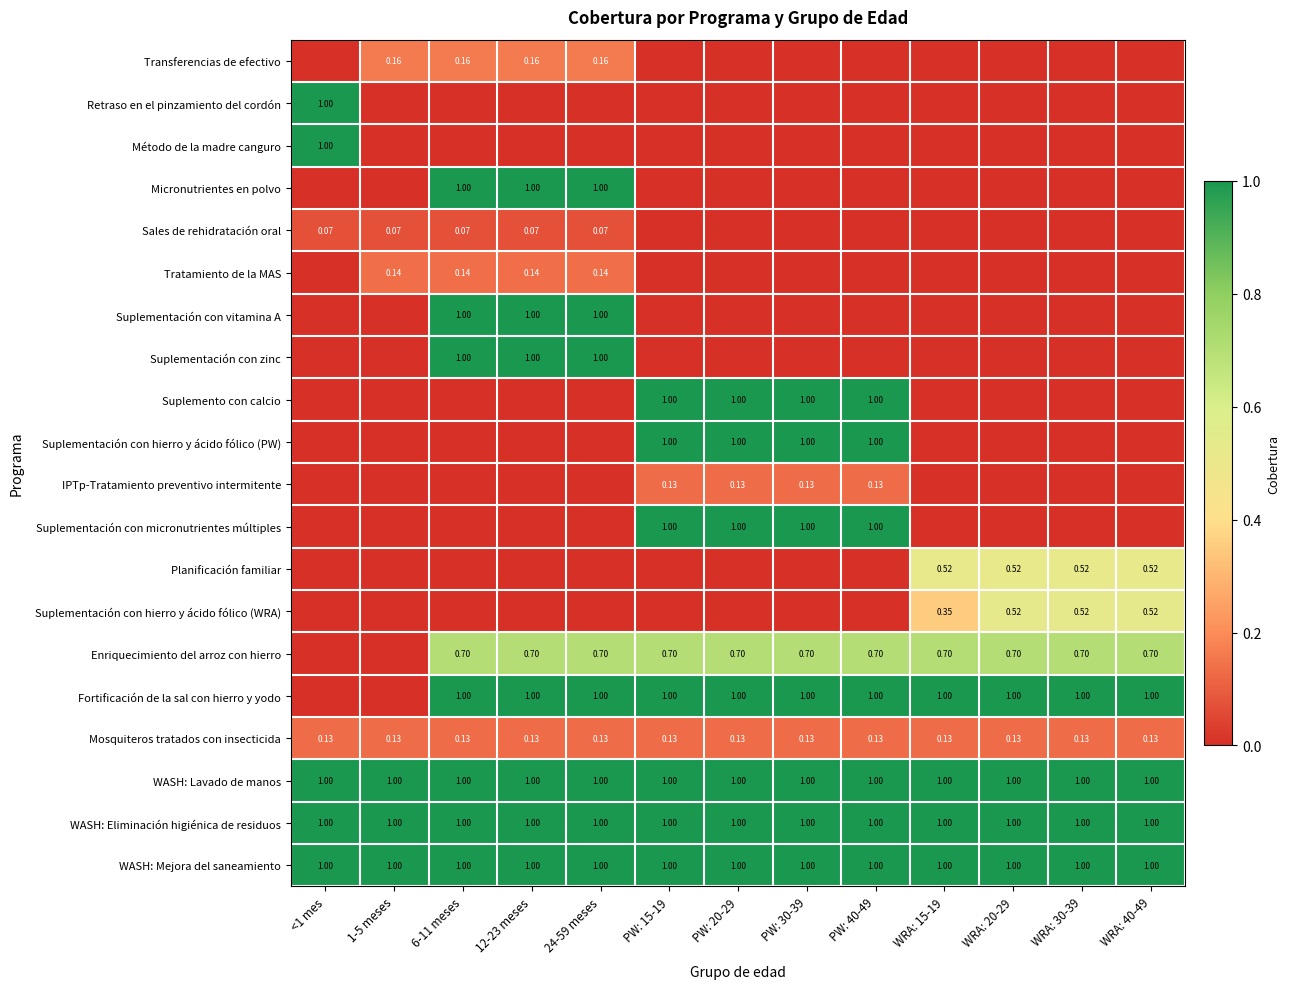

How many categories are shown in the chart?

13